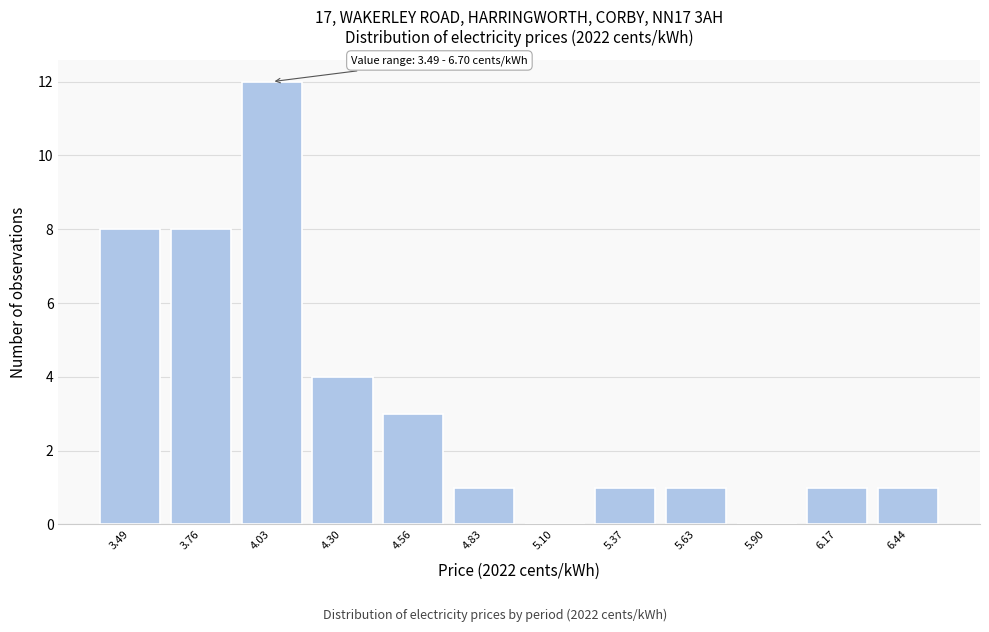

Reading left to right, extract all data points from this chart.

3.49=8	3.76=8	4.03=12	4.30=4	4.56=3	4.83=1	5.10=0	5.37=1	5.63=1	5.90=0	6.17=1	6.44=1